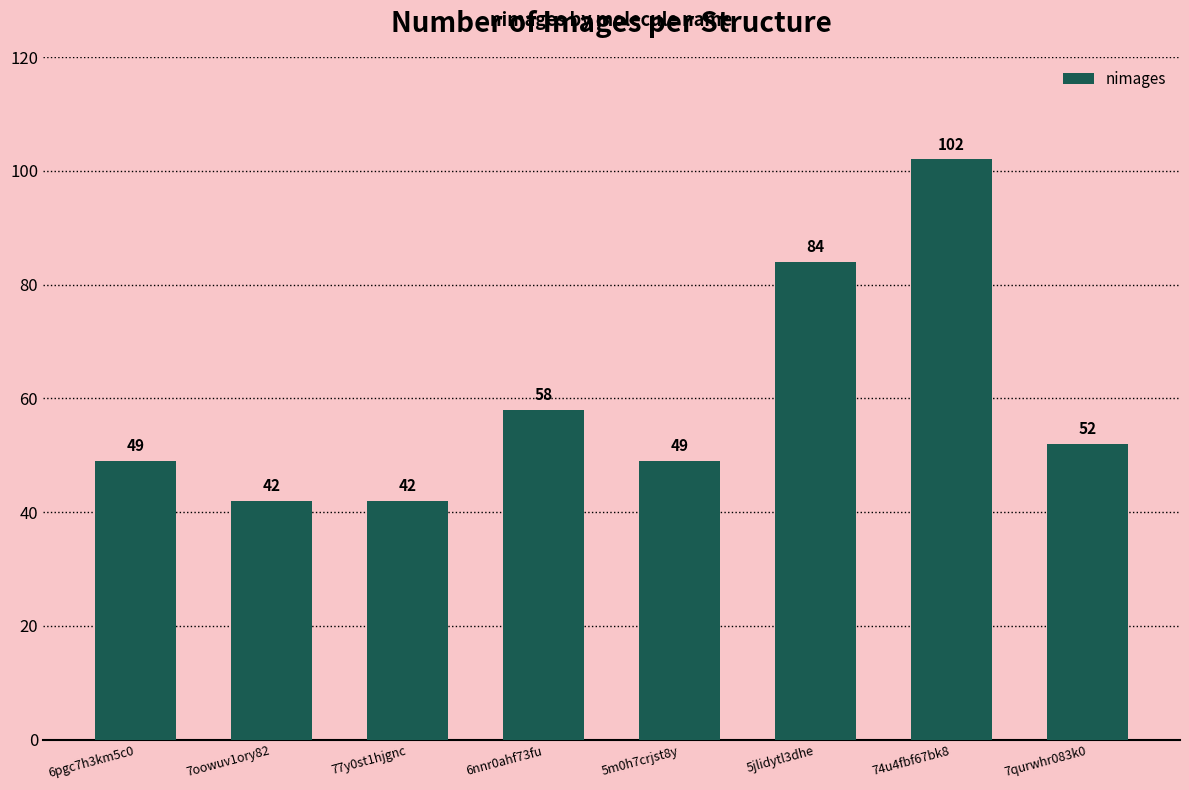

Approximately how many times larger is the value at 7qurwhr083k0 compared to 7oowuv1ory82?

1.2